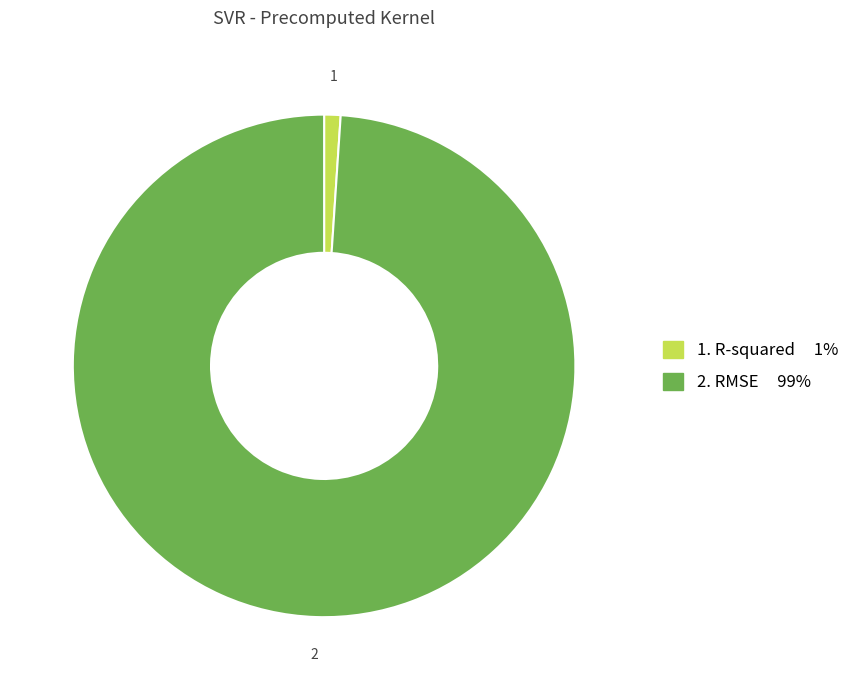

Is there a majority slice in this chart?

Yes